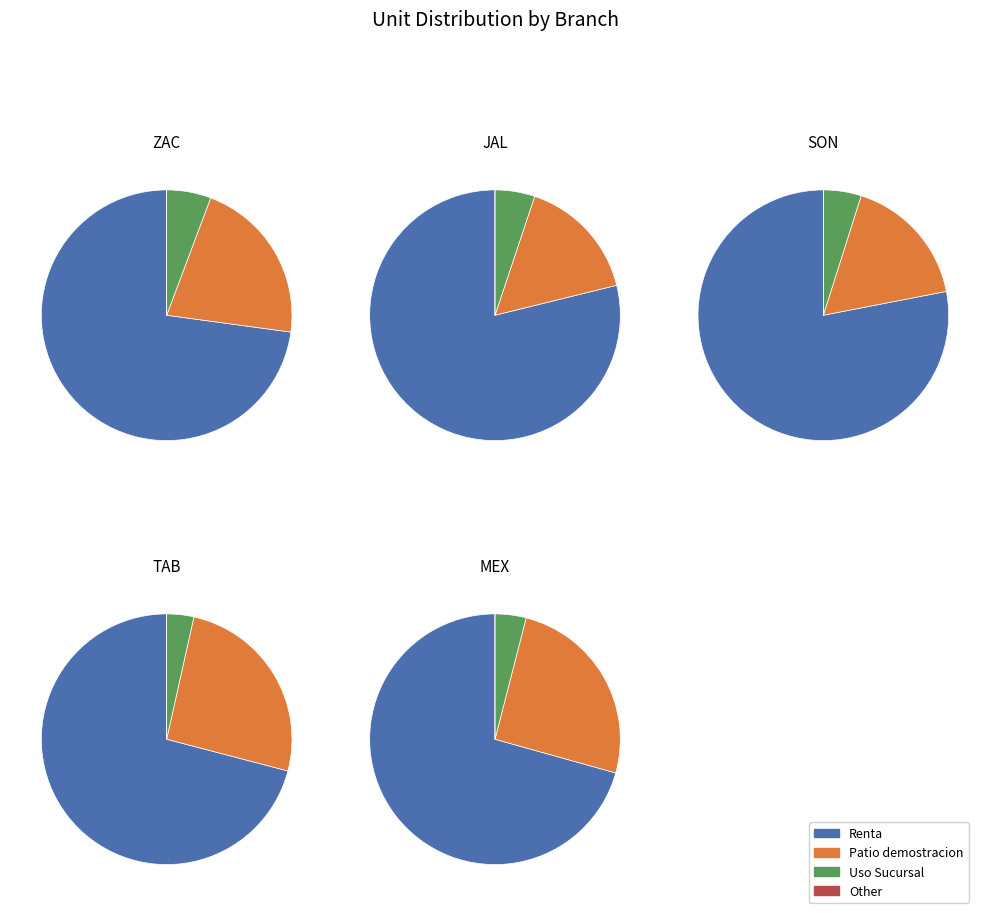

The ZAC slice represents 4% of the pie. True or false?

False